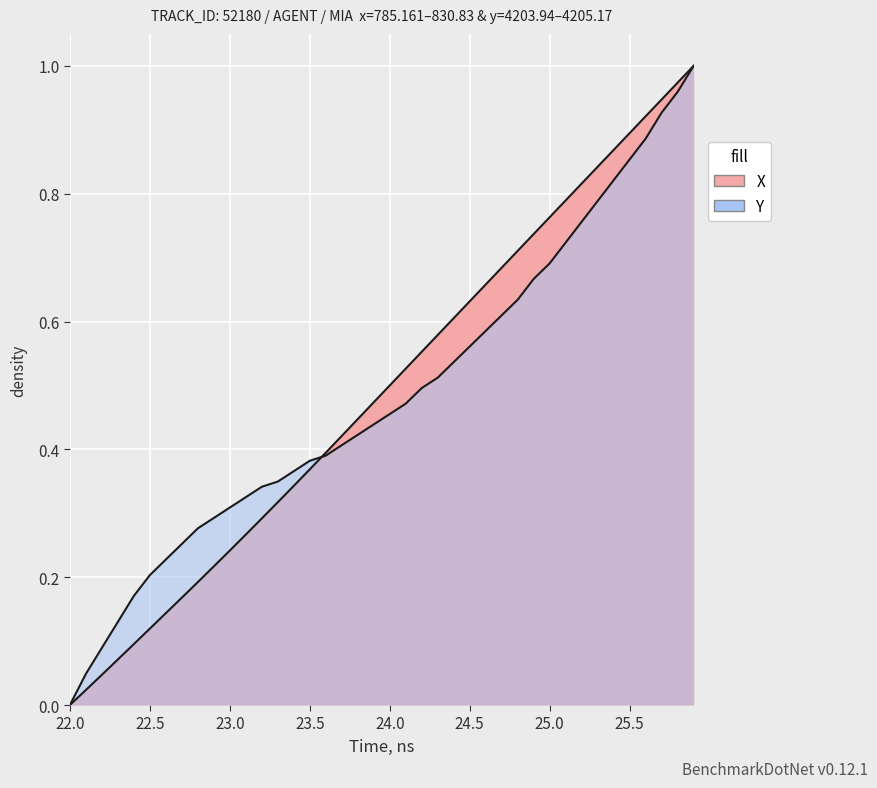

At 23.0, list the series in order from smallest to largest.

X, Y